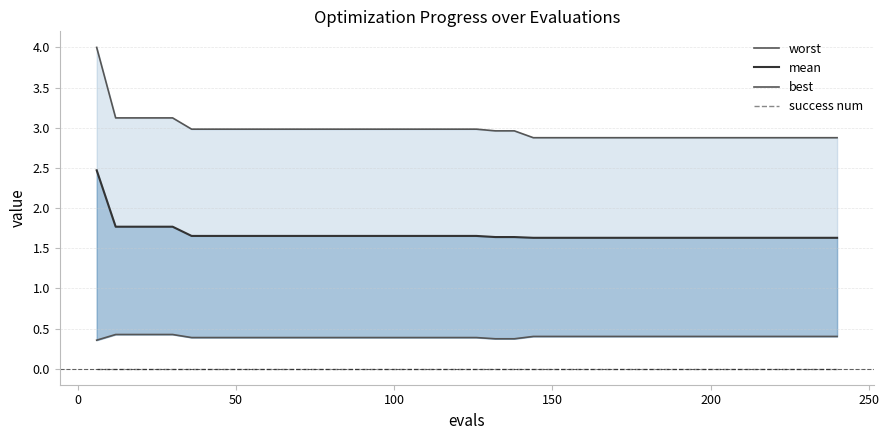

What is the value of the best point at the 3rd from the left?

0.4